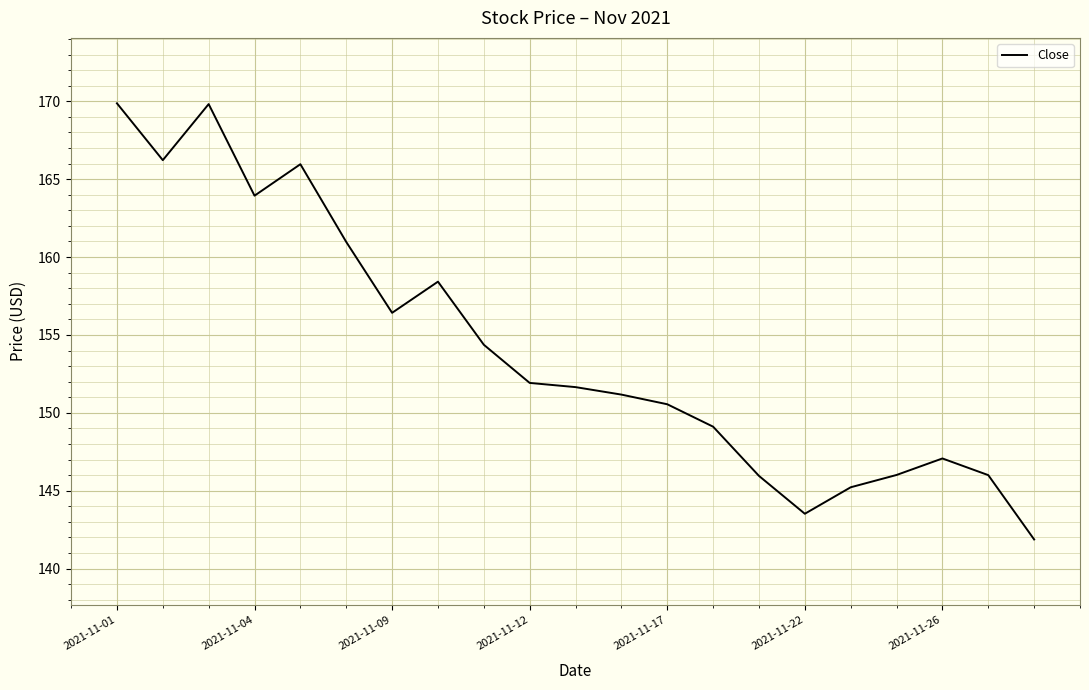

What is the sum of all values?

3236.0